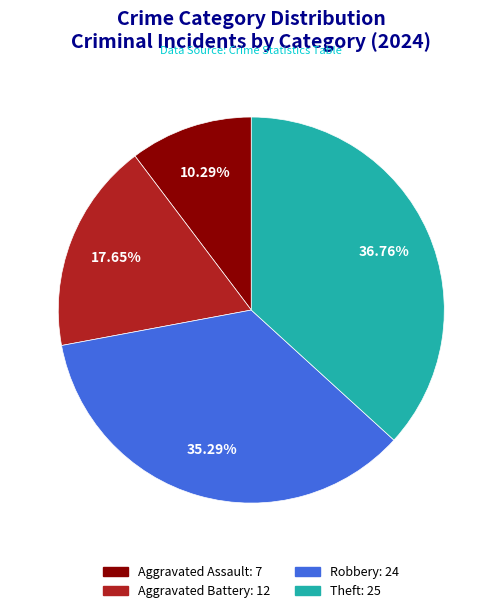

Does Aggravated Battery represent more than half of the total?

No